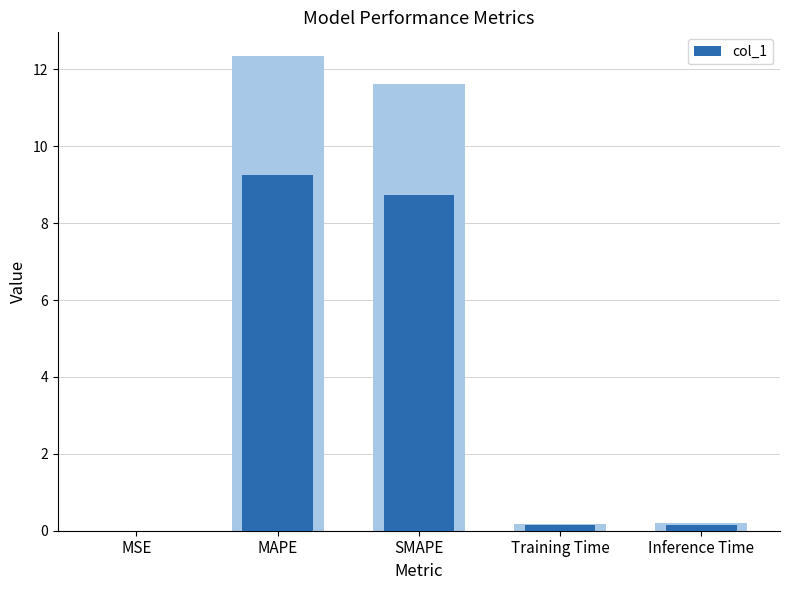

What position from the left is Training Time?

4